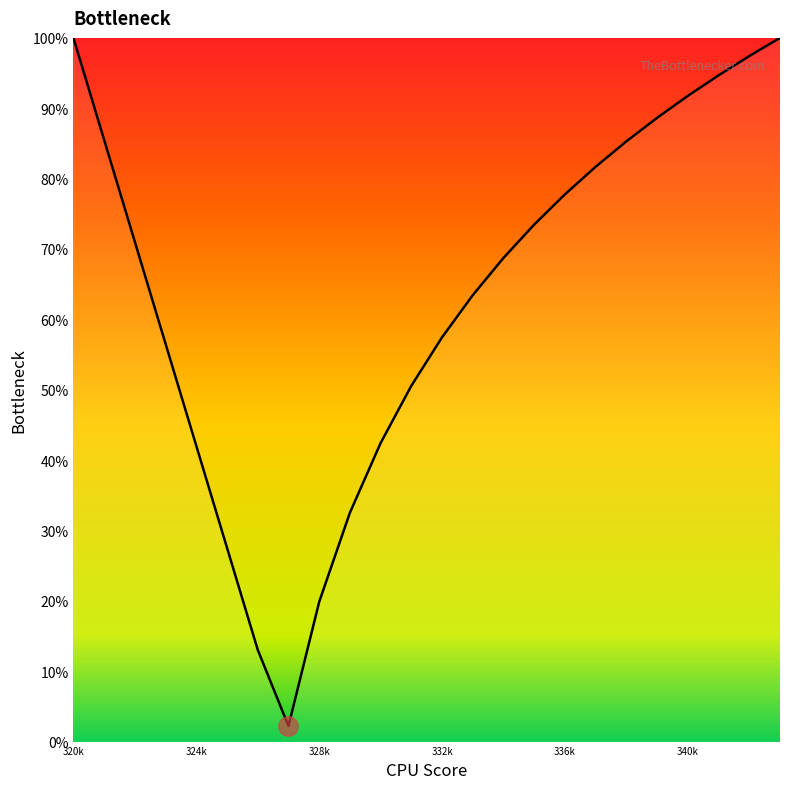

What is the minimum value shown in the chart?

2.2